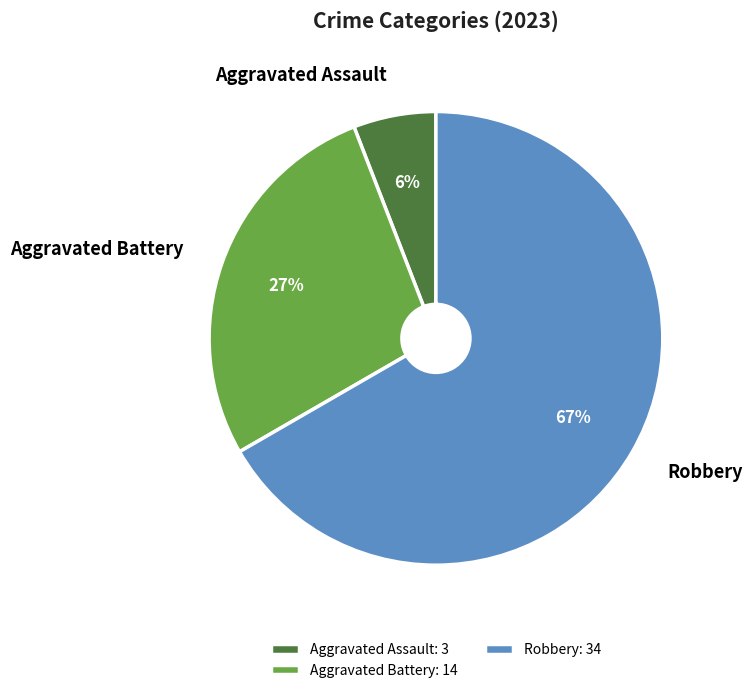

What percentage is the Aggravated Battery slice, to the nearest percent?

27%